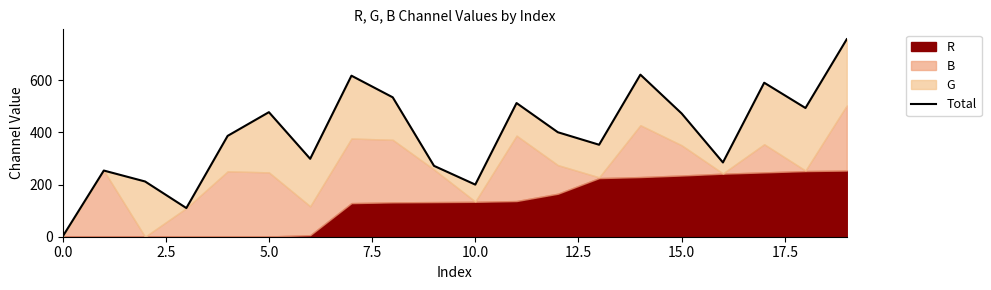

Count the number of values greater than 401.

9